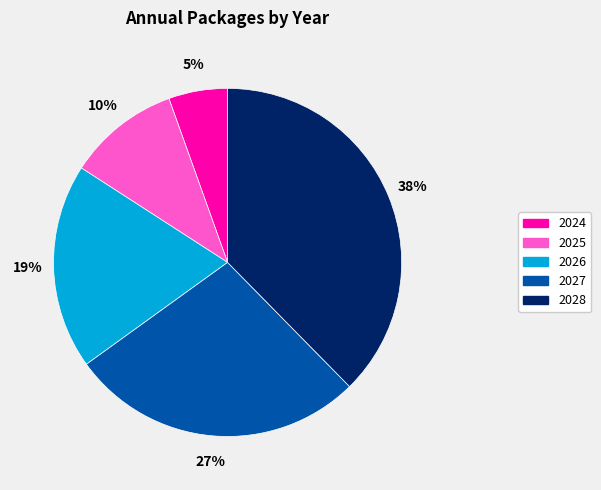

Does any single category account for the majority?

No